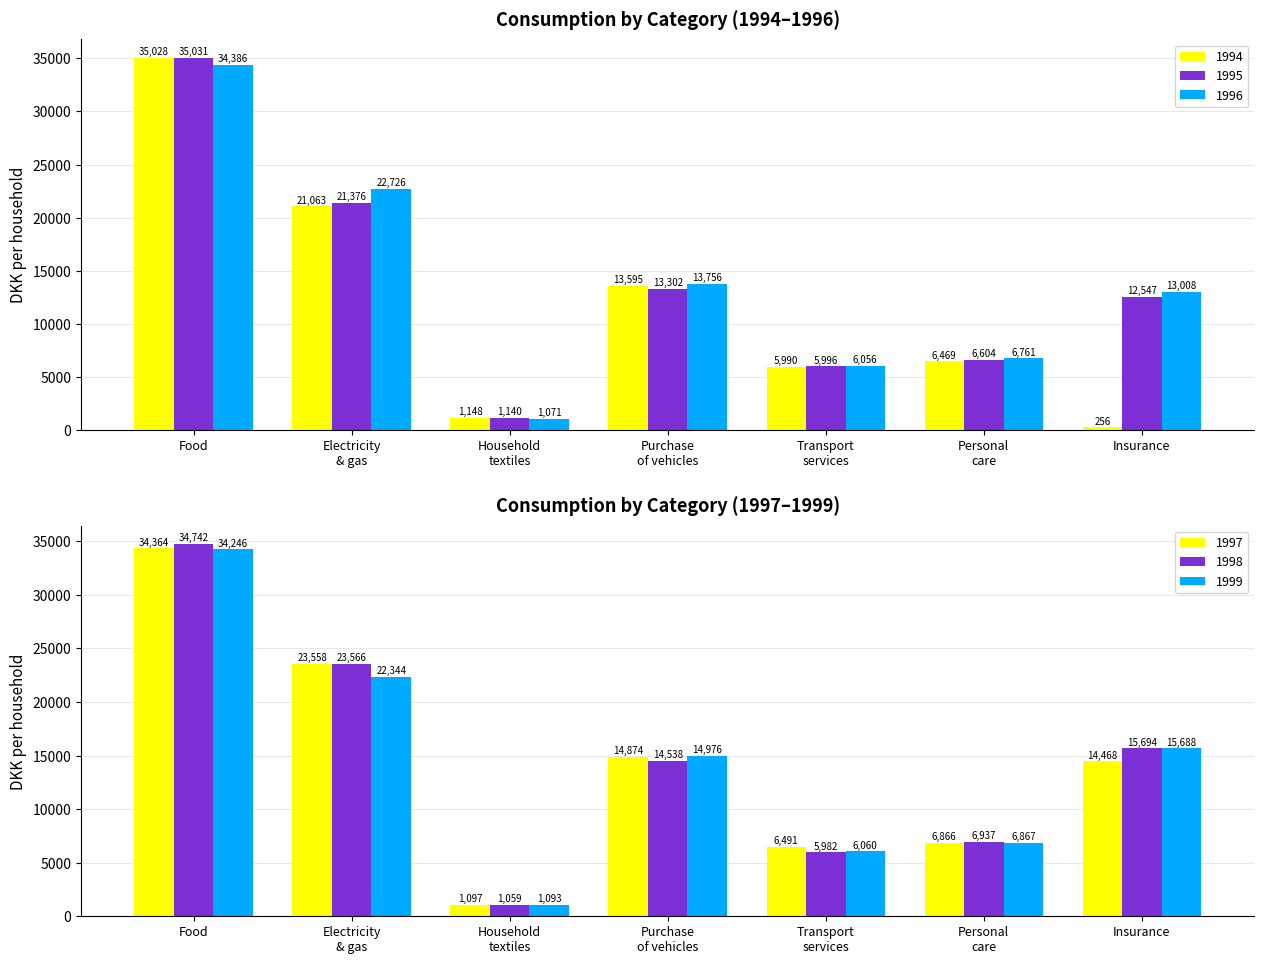

Which series has the largest range (max minus min)?

1994